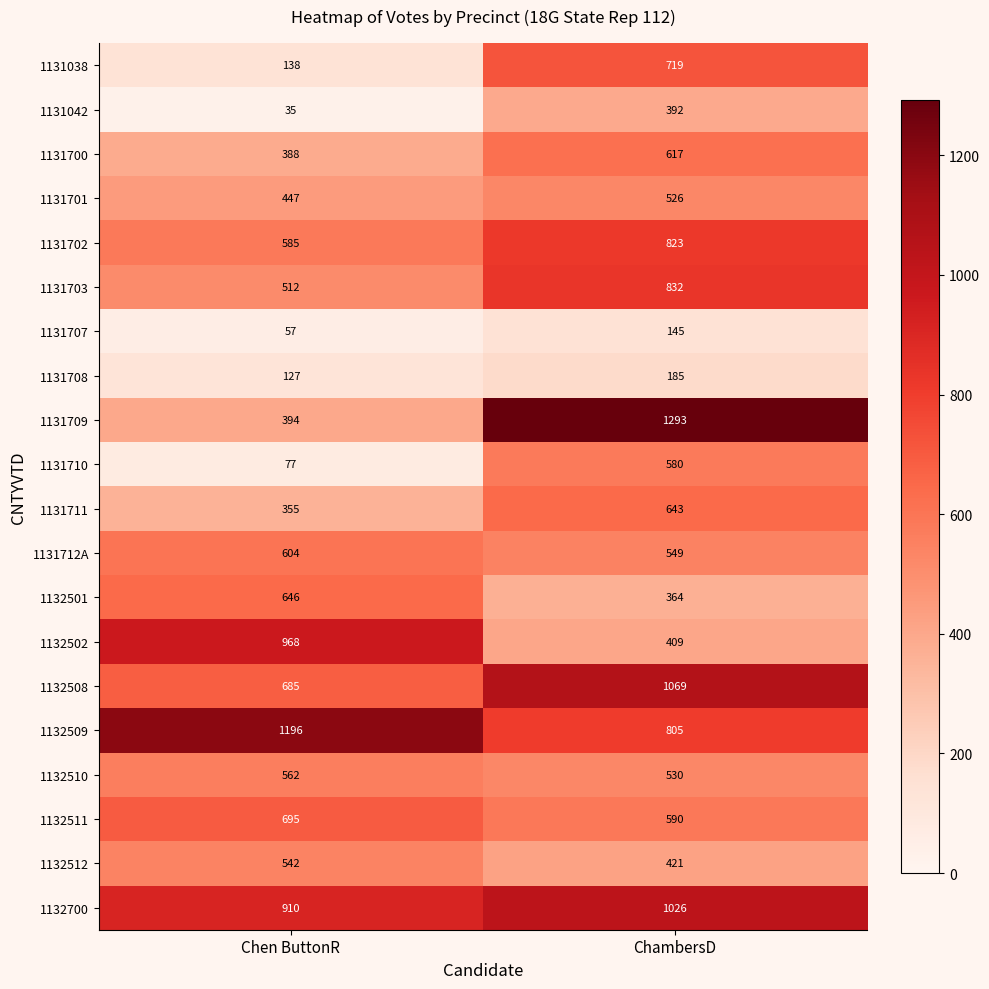

What value does the 1131042 series have at ChambersD, to the nearest 50?

400